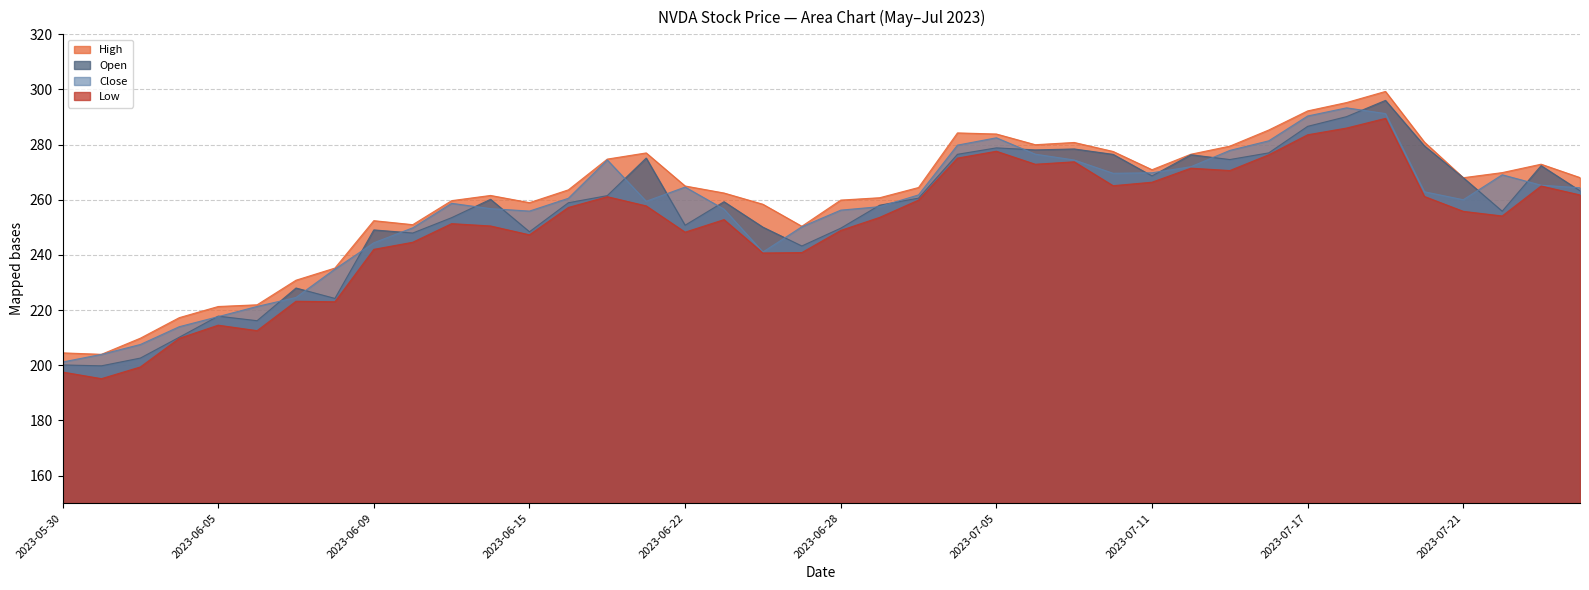

Which series changed the most between 2023-06-14 and 2023-07-05?

Low